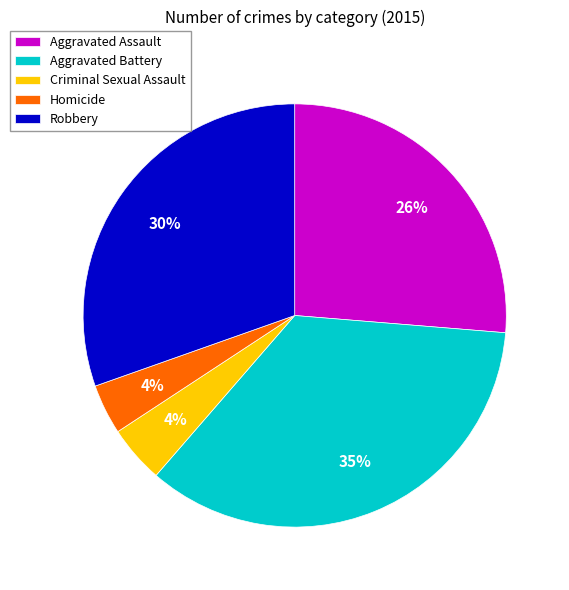

To the nearest percent, what is the difference between the largest and smallest slice percentages?

31%